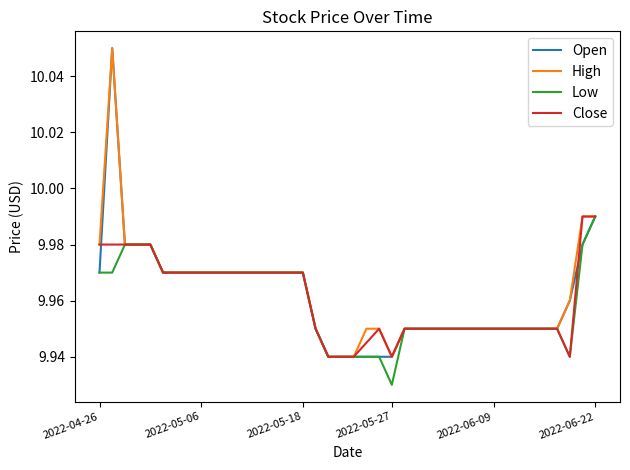

Which series has the largest range (max minus min)?

Open